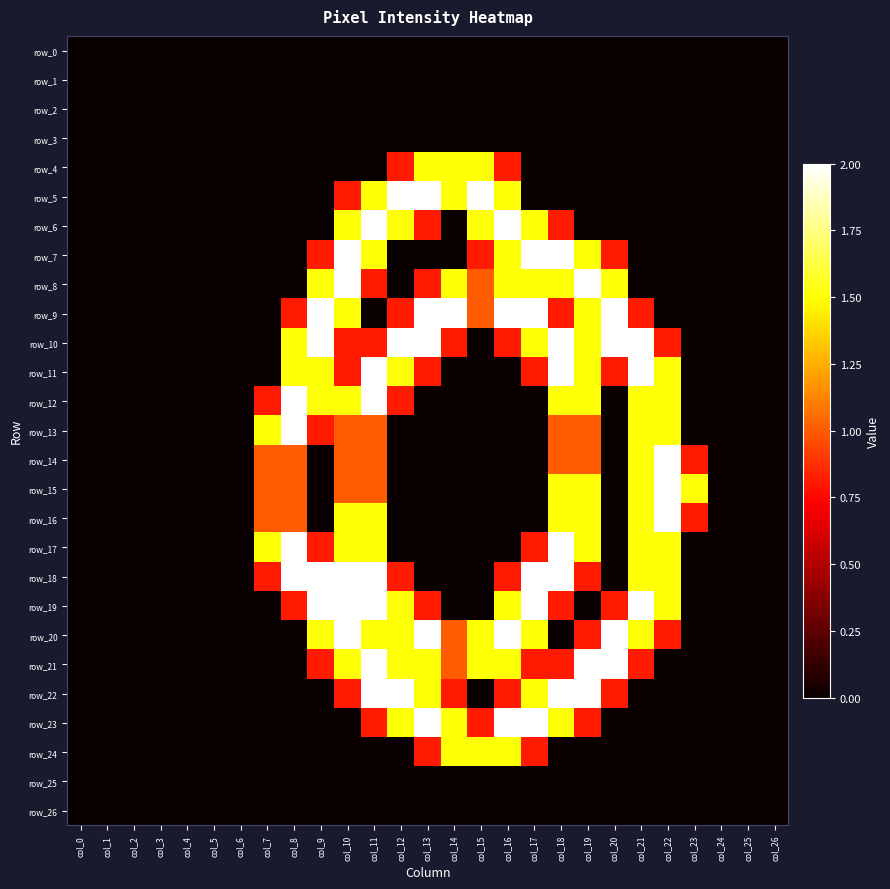

At which label is row_23 closest to 1?

col_11